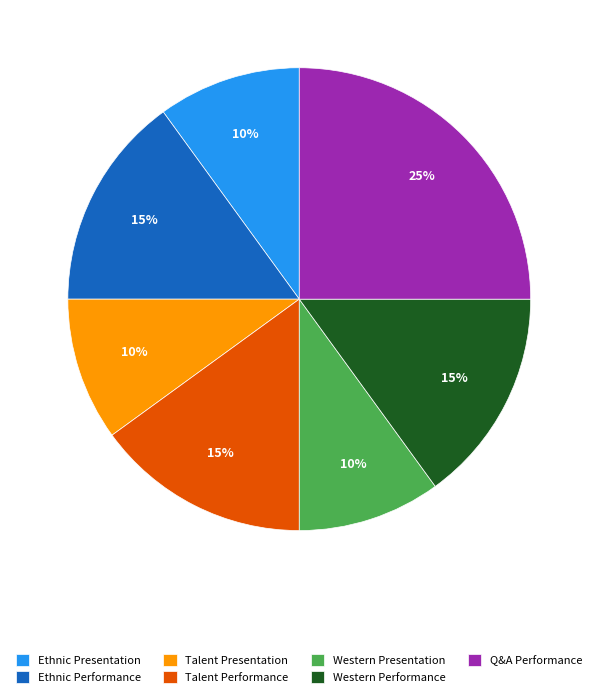

Between Ethnic Performance and Ethnic Presentation, which is larger?

Ethnic Performance